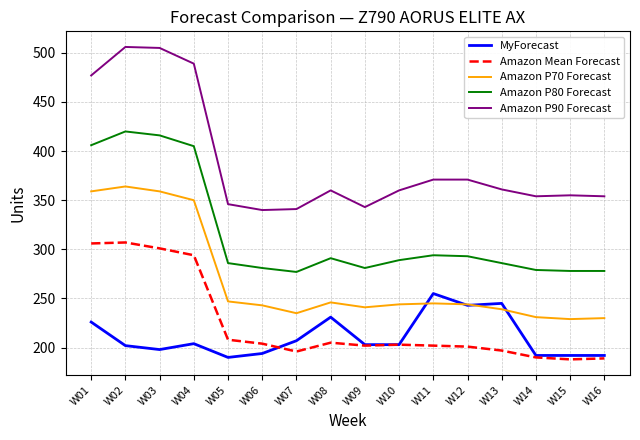

Rank the series by their maximum value, from highest to lowest.

Amazon P90 Forecast, Amazon P80 Forecast, Amazon P70 Forecast, Amazon Mean Forecast, MyForecast